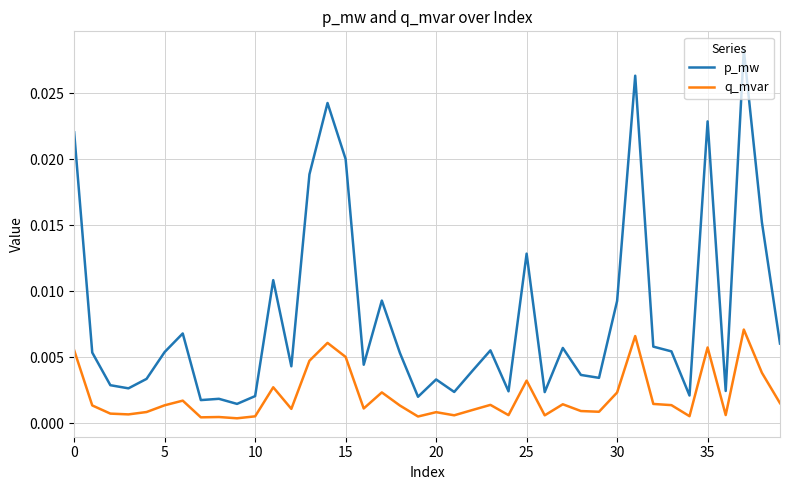

Rank the series by their maximum value, from lowest to highest.

q_mvar, p_mw